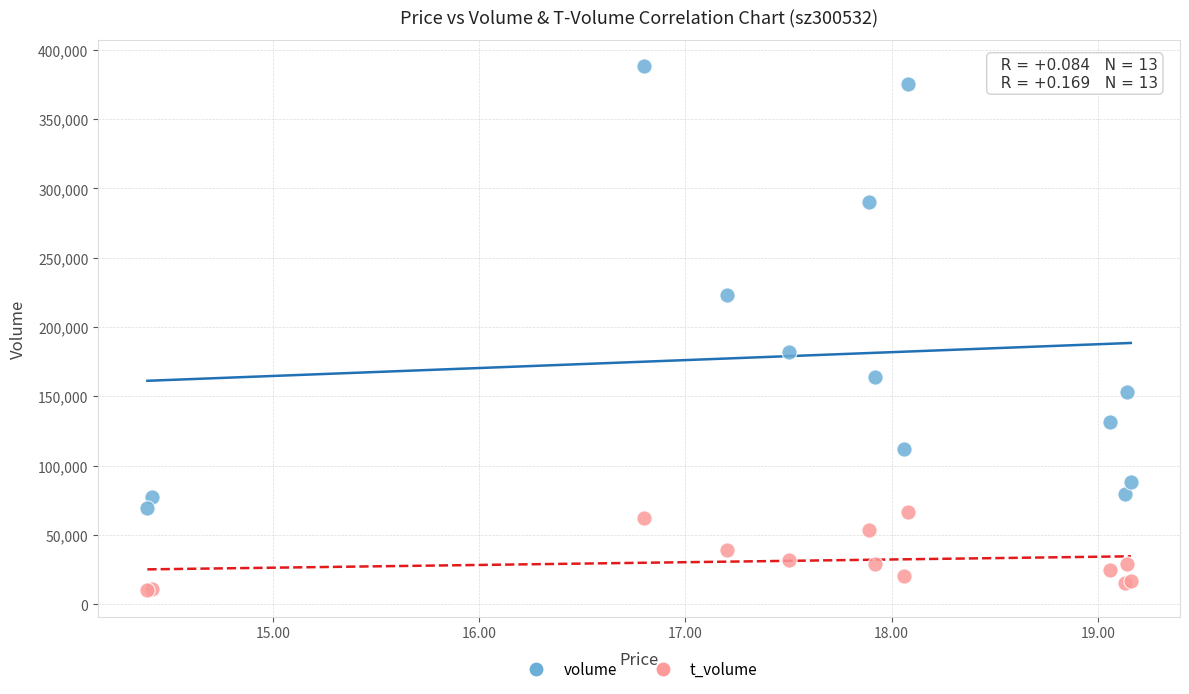

Which series contains the highest Y value?

volume